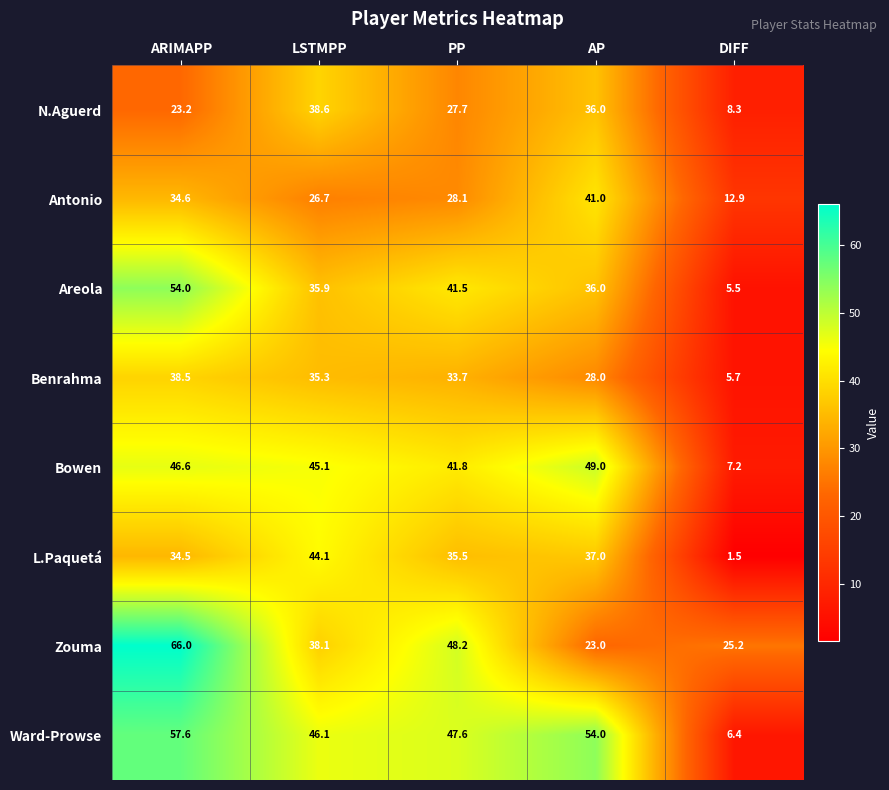

What is the difference between the maximum and minimum values in the N.Aguerd series?

30.3